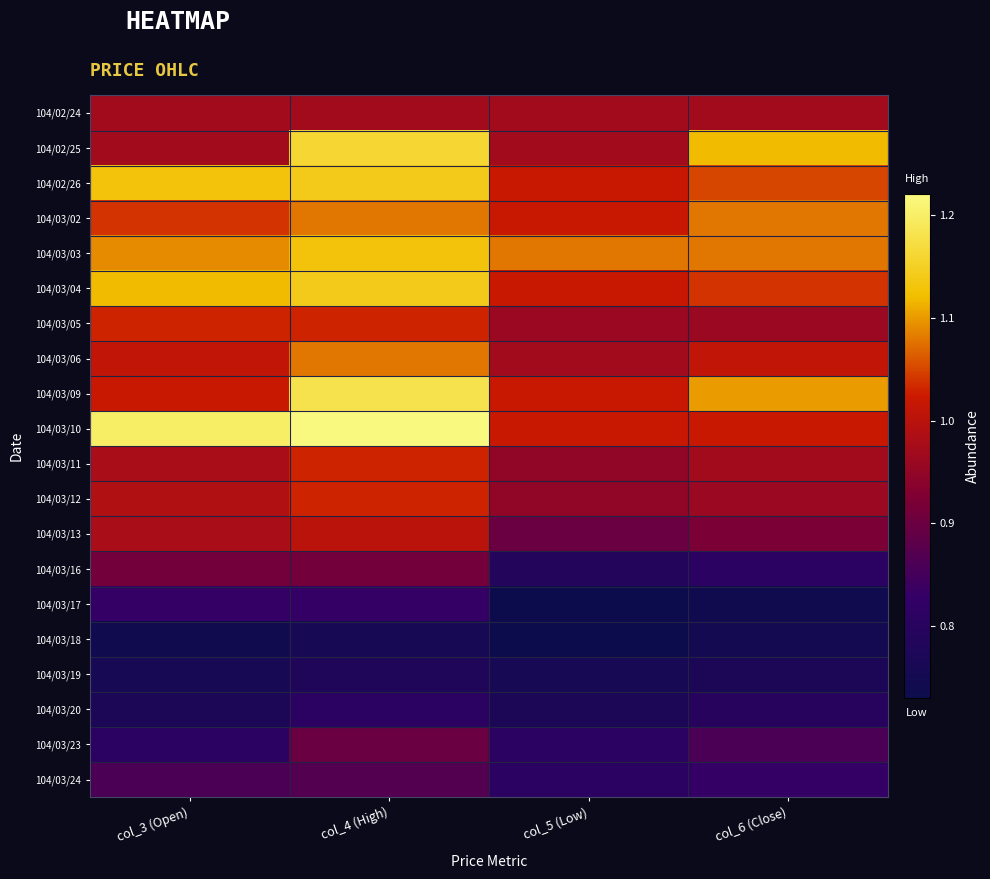

Reading left to right, extract all data points from this chart.

104/02/24: col_3 (Open)=1.0	col_4 (High)=1.0	col_5 (Low)=1.0	col_6 (Close)=1.0
104/02/25: col_3 (Open)=1.0	col_4 (High)=1.2	col_5 (Low)=1.0	col_6 (Close)=1.1
104/02/26: col_3 (Open)=1.1	col_4 (High)=1.1	col_5 (Low)=1.0	col_6 (Close)=1.1
104/03/02: col_3 (Open)=1.0	col_4 (High)=1.1	col_5 (Low)=1.0	col_6 (Close)=1.1
104/03/03: col_3 (Open)=1.1	col_4 (High)=1.1	col_5 (Low)=1.1	col_6 (Close)=1.1
104/03/04: col_3 (Open)=1.1	col_4 (High)=1.1	col_5 (Low)=1.0	col_6 (Close)=1.0
104/03/05: col_3 (Open)=1.0	col_4 (High)=1.0	col_5 (Low)=1.0	col_6 (Close)=1.0
104/03/06: col_3 (Open)=1.0	col_4 (High)=1.1	col_5 (Low)=1.0	col_6 (Close)=1.0
104/03/09: col_3 (Open)=1.0	col_4 (High)=1.2	col_5 (Low)=1.0	col_6 (Close)=1.1
104/03/10: col_3 (Open)=1.2	col_4 (High)=1.2	col_5 (Low)=1.0	col_6 (Close)=1.0
104/03/11: col_3 (Open)=1.0	col_4 (High)=1.0	col_5 (Low)=0.9	col_6 (Close)=1.0
104/03/12: col_3 (Open)=1.0	col_4 (High)=1.0	col_5 (Low)=0.9	col_6 (Close)=1.0
104/03/13: col_3 (Open)=1.0	col_4 (High)=1.0	col_5 (Low)=0.9	col_6 (Close)=0.9
104/03/16: col_3 (Open)=0.9	col_4 (High)=0.9	col_5 (Low)=0.8	col_6 (Close)=0.8
104/03/17: col_3 (Open)=0.8	col_4 (High)=0.8	col_5 (Low)=0.7	col_6 (Close)=0.7
104/03/18: col_3 (Open)=0.7	col_4 (High)=0.8	col_5 (Low)=0.7	col_6 (Close)=0.8
104/03/19: col_3 (Open)=0.8	col_4 (High)=0.8	col_5 (Low)=0.8	col_6 (Close)=0.8
104/03/20: col_3 (Open)=0.8	col_4 (High)=0.8	col_5 (Low)=0.8	col_6 (Close)=0.8
104/03/23: col_3 (Open)=0.8	col_4 (High)=0.9	col_5 (Low)=0.8	col_6 (Close)=0.9
104/03/24: col_3 (Open)=0.9	col_4 (High)=0.9	col_5 (Low)=0.8	col_6 (Close)=0.8